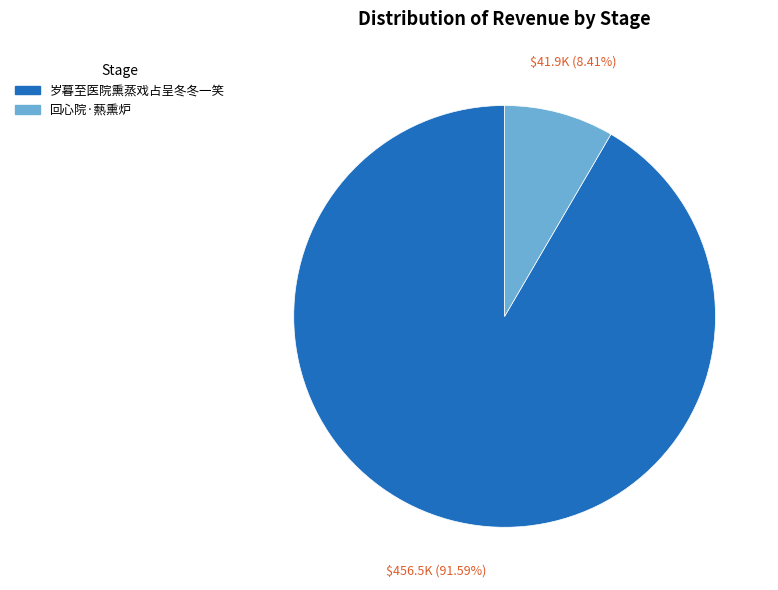

How many slices are in this pie chart?

2